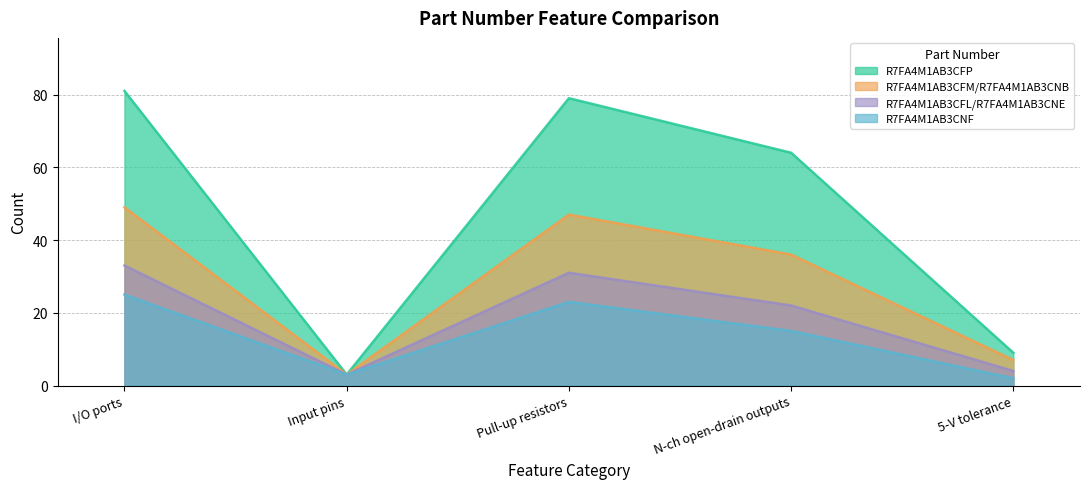

What is the sum of the R7FA4M1AB3CFL/R7FA4M1AB3CNE values at N-ch open-drain outputs and I/O ports?

55